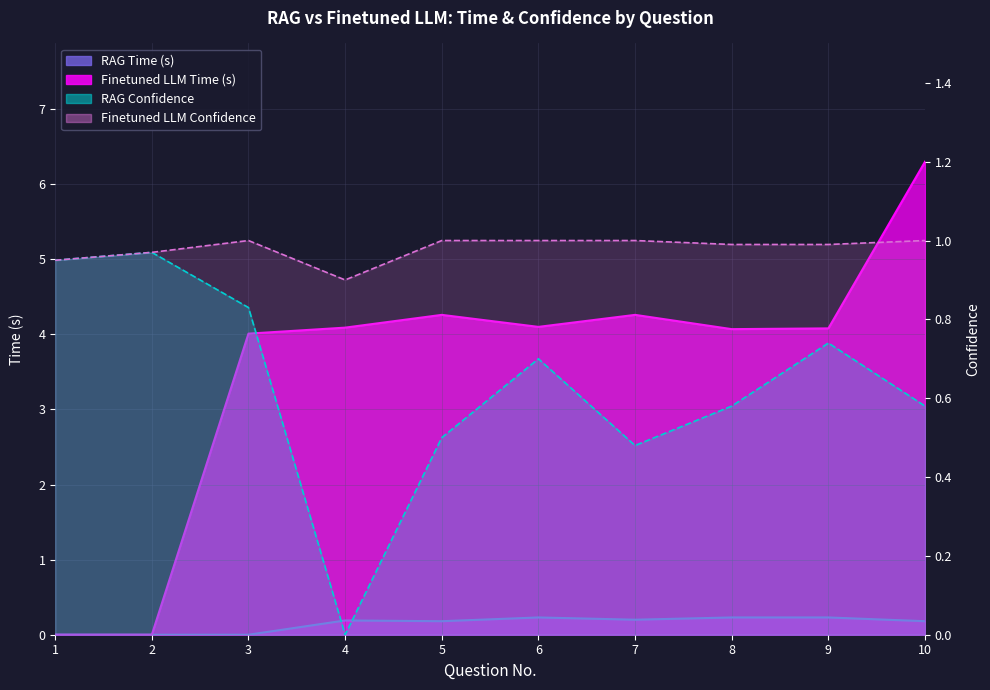

Which series has the widest spread of values?

Finetuned LLM Time (s)